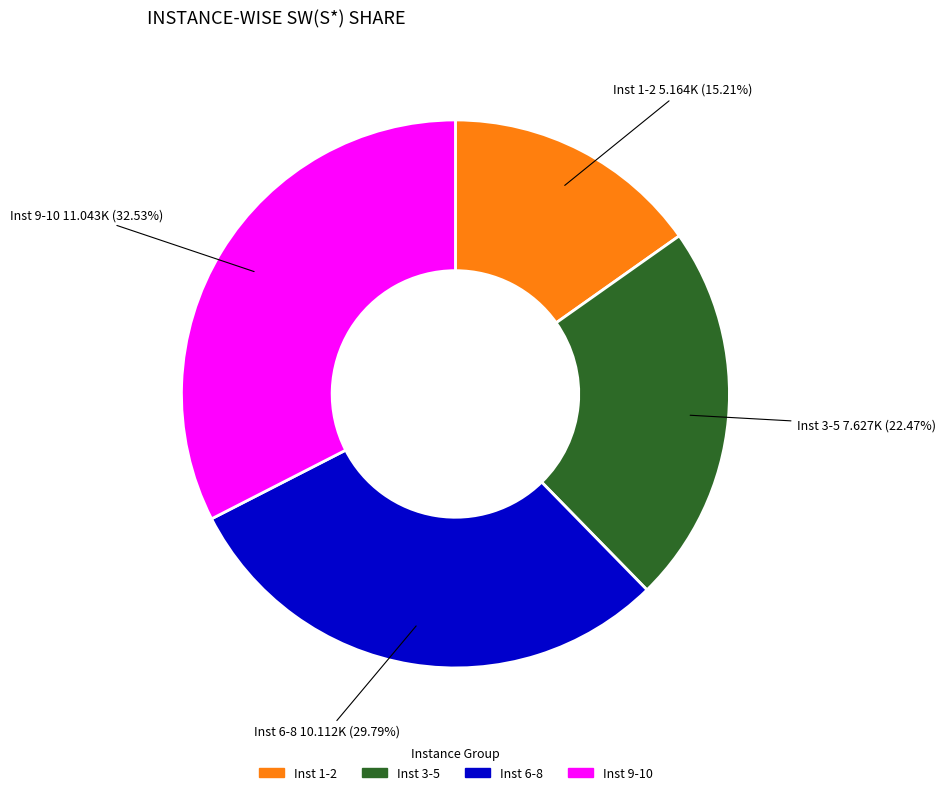

Which slice is the largest?

Inst 9-10